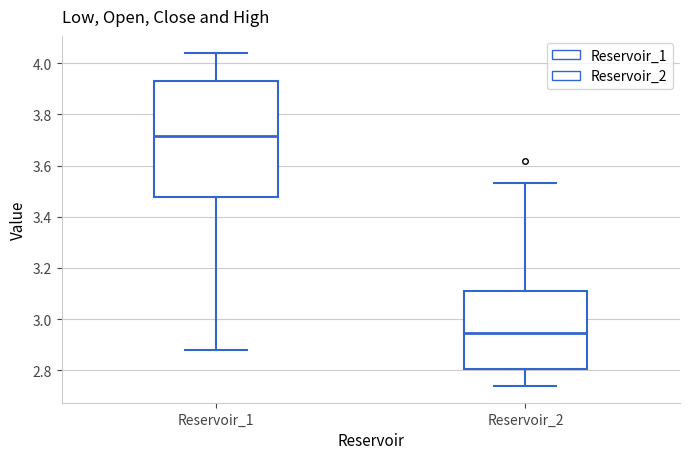

Reading left to right, read every box against the y-axis: the position of its median line, the range the box covers, and the ends of its whiskers. The values are not printed on the chart, so give them approximately, as read against the axis.

Reservoir_1: median 3.72, box 3.48 to 3.94, whiskers 2.88 to 4.04
Reservoir_2: median 2.94, box 2.80 to 3.10, whiskers 2.74 to 3.54